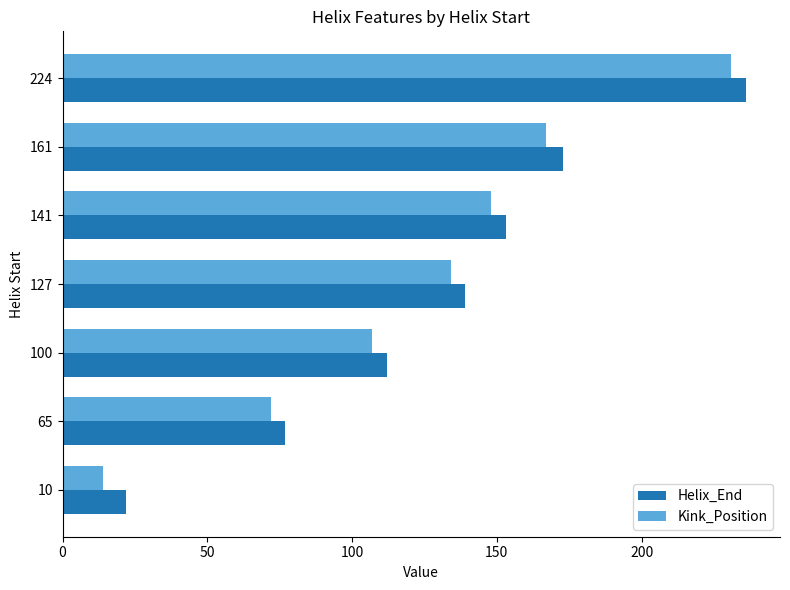

At which category is the sum across all series the highest?

224